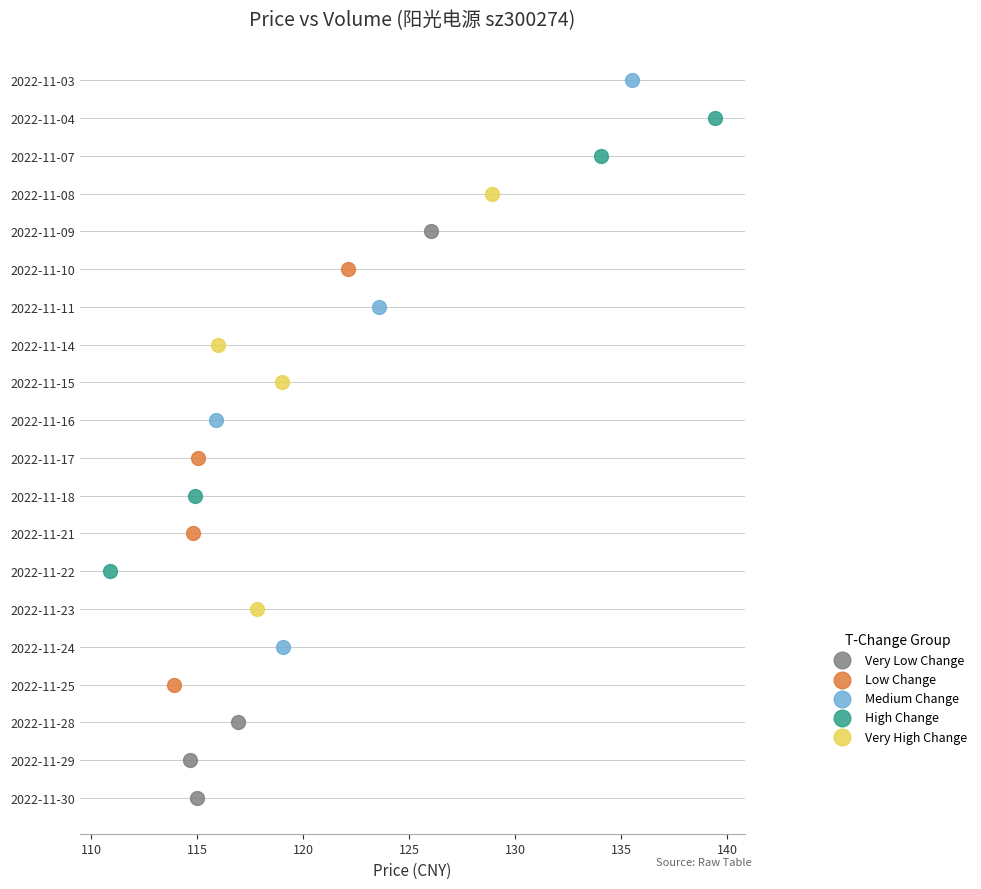

What are all the series names shown in the legend?

Very Low Change, Low Change, Medium Change, High Change, Very High Change